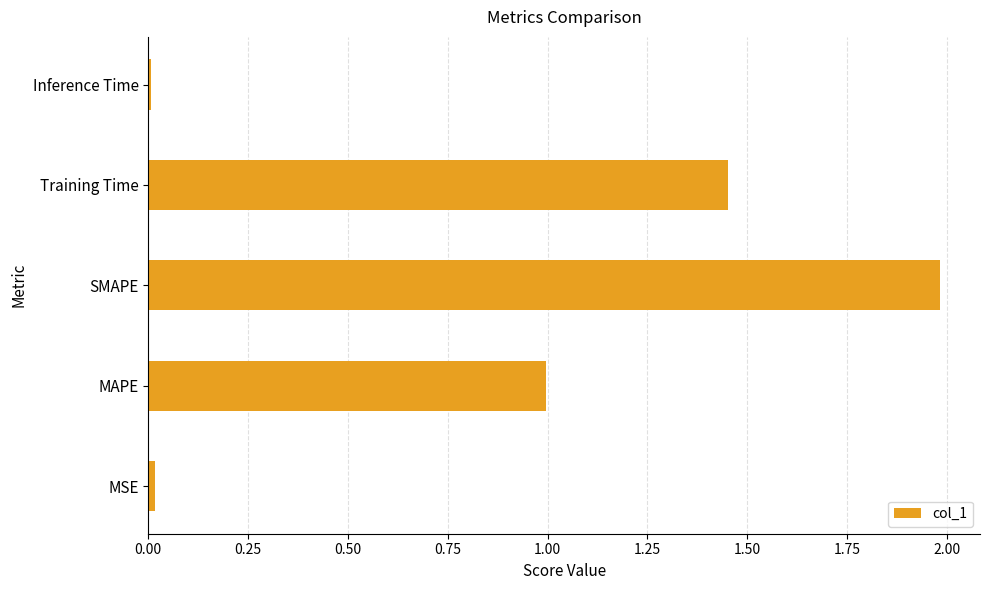

Does the chart contain stacked bars?

No